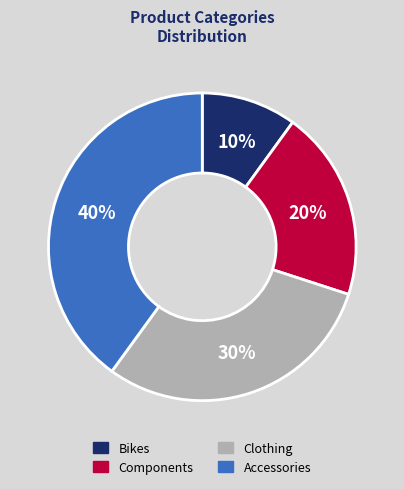

Approximately how many times larger is the value at Clothing compared to Bikes?

3.0